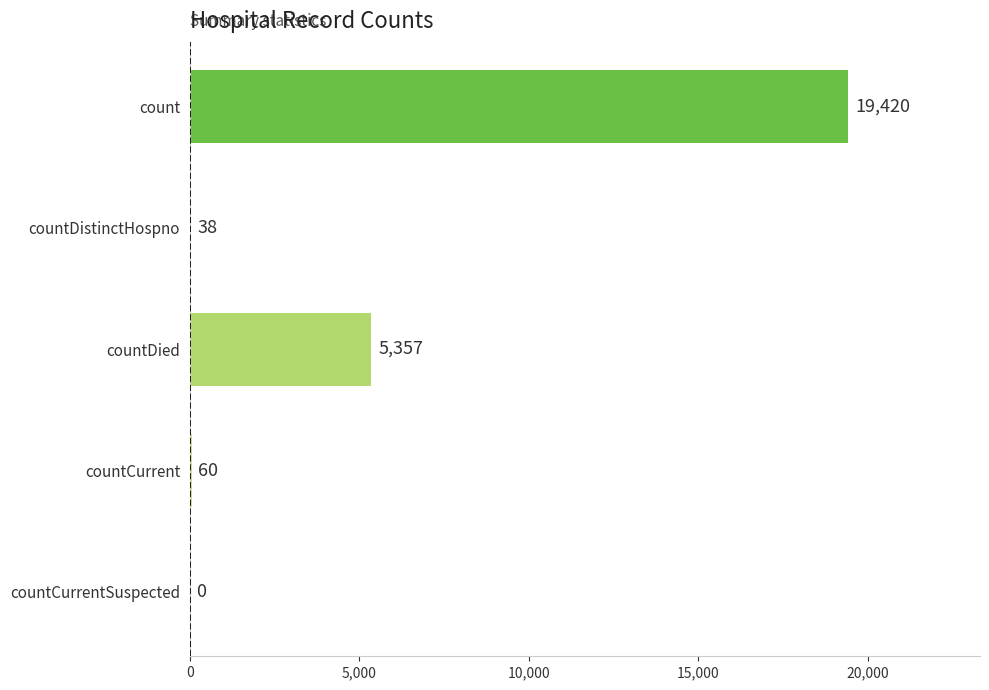

What is the sum of the values at countDistinctHospno and count?

19458